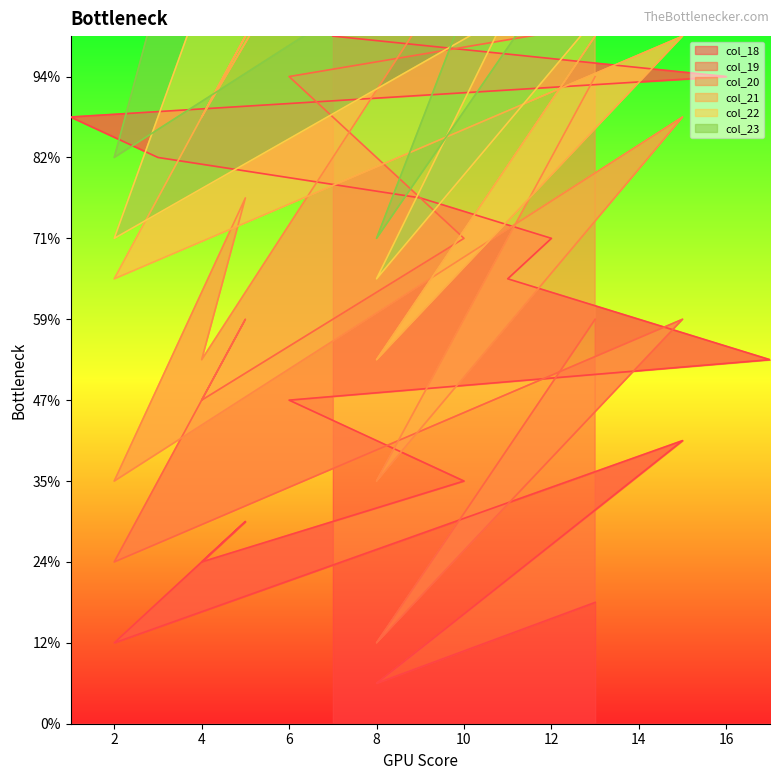

What is the minimum value for col_19?

2